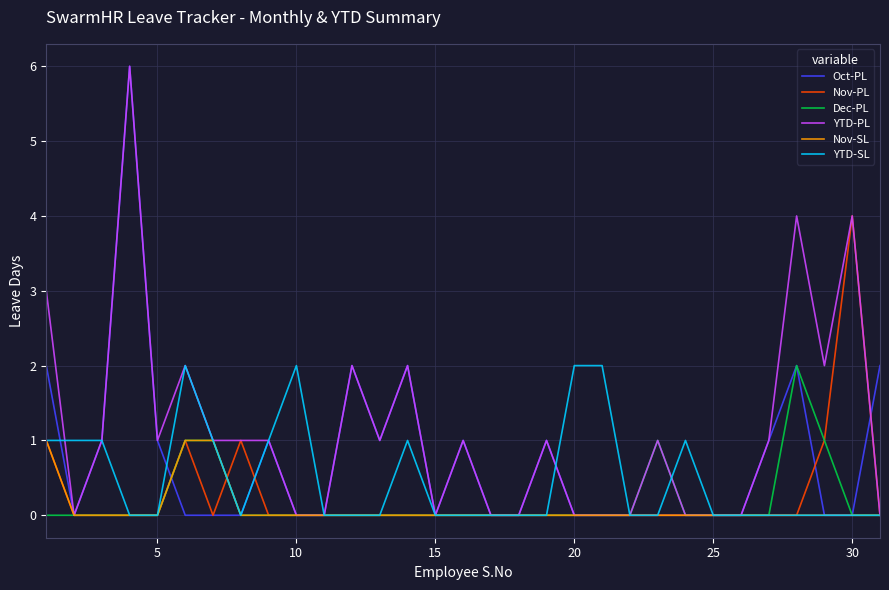

What is the greatest value displayed?

6